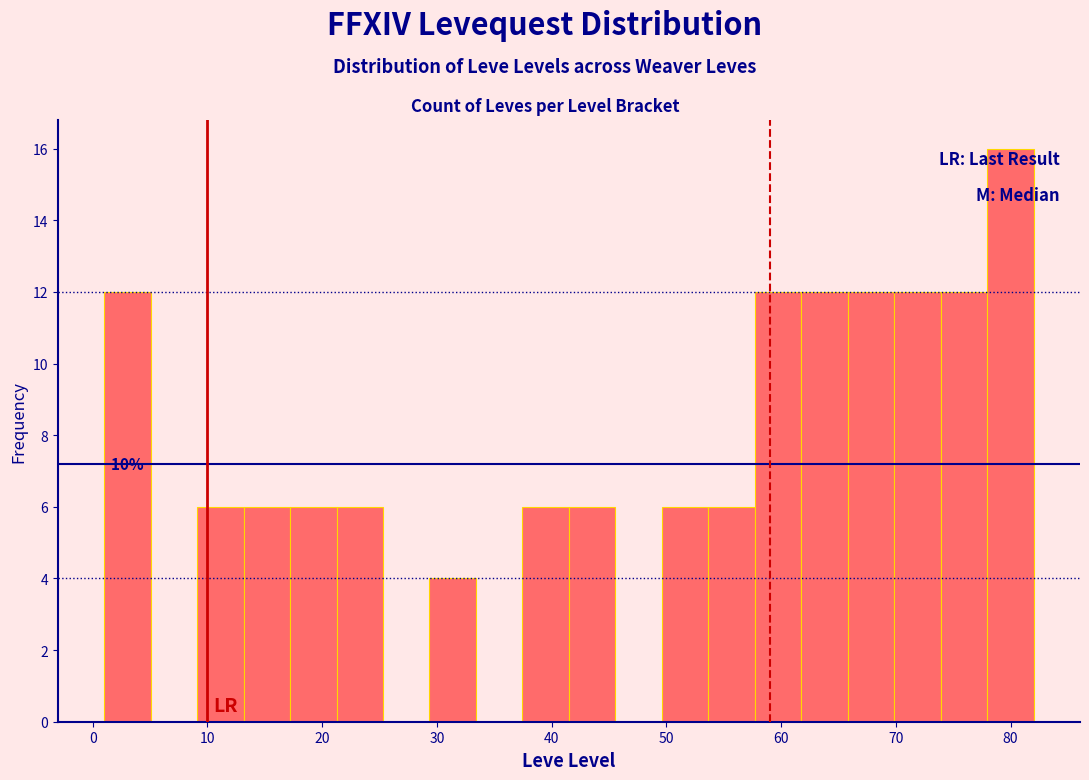

Which range on the x-axis has the tallest bar?

78 to 82